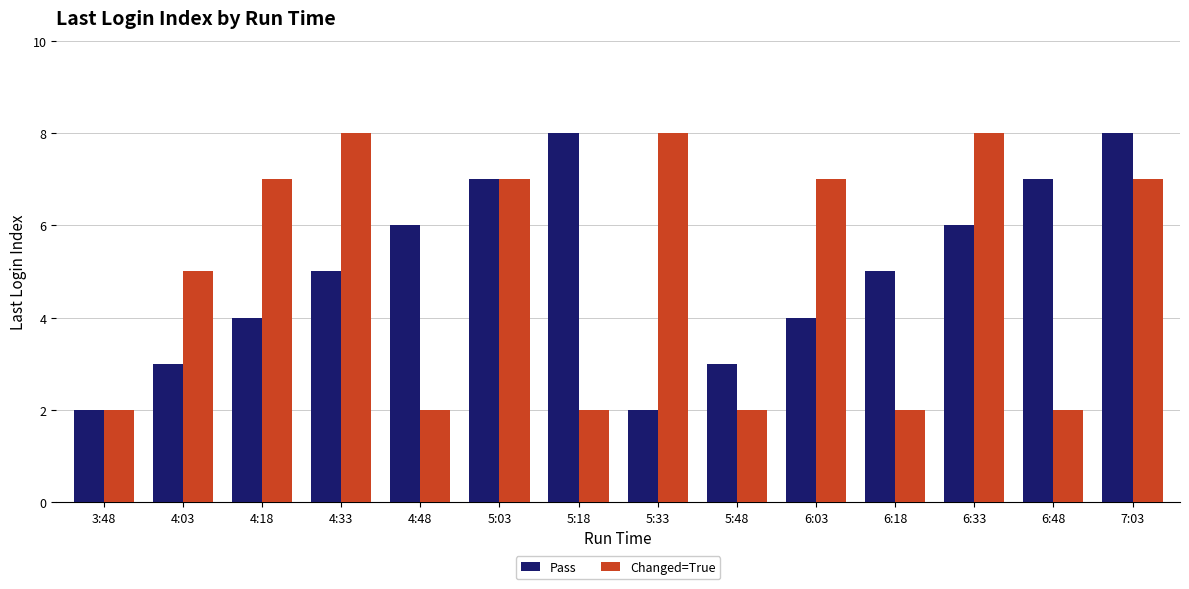

How many data points does each series have?

14